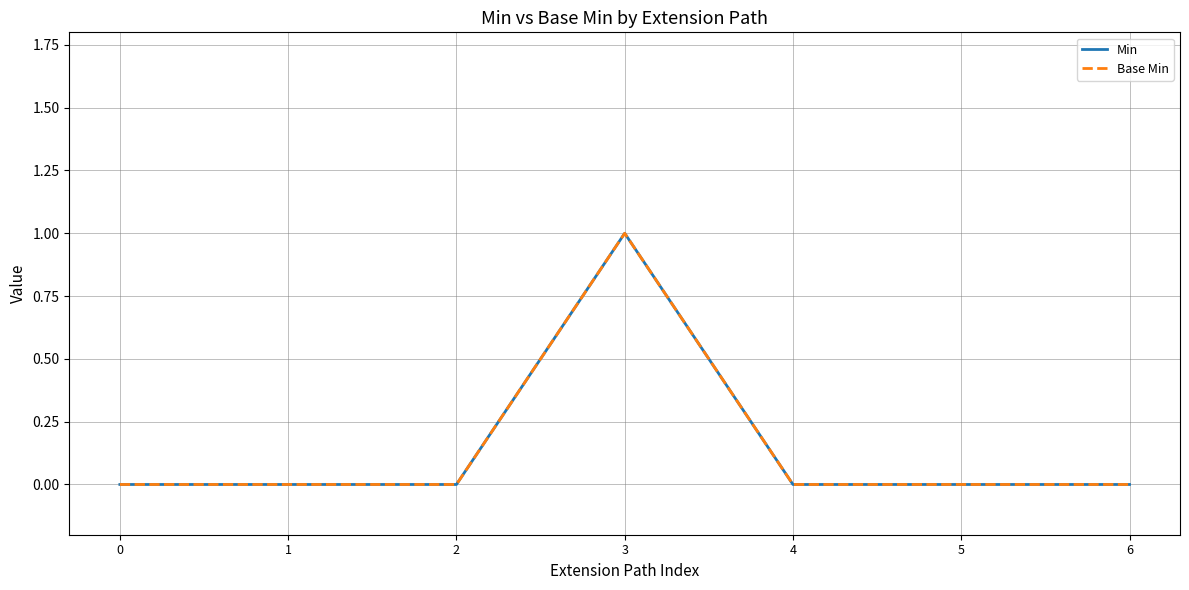

Rank the series at 6 from highest to lowest value.

Min, Base Min